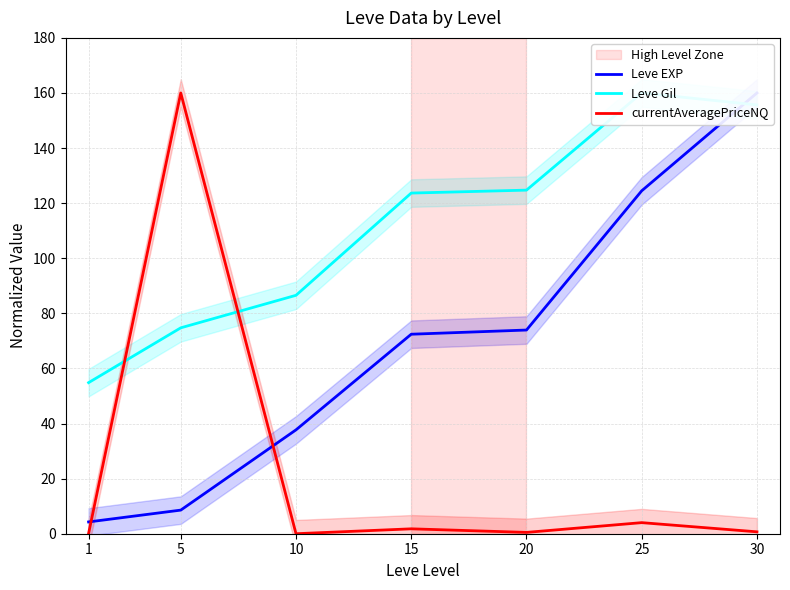

Where is Leve EXP nearest to the value 82?

20